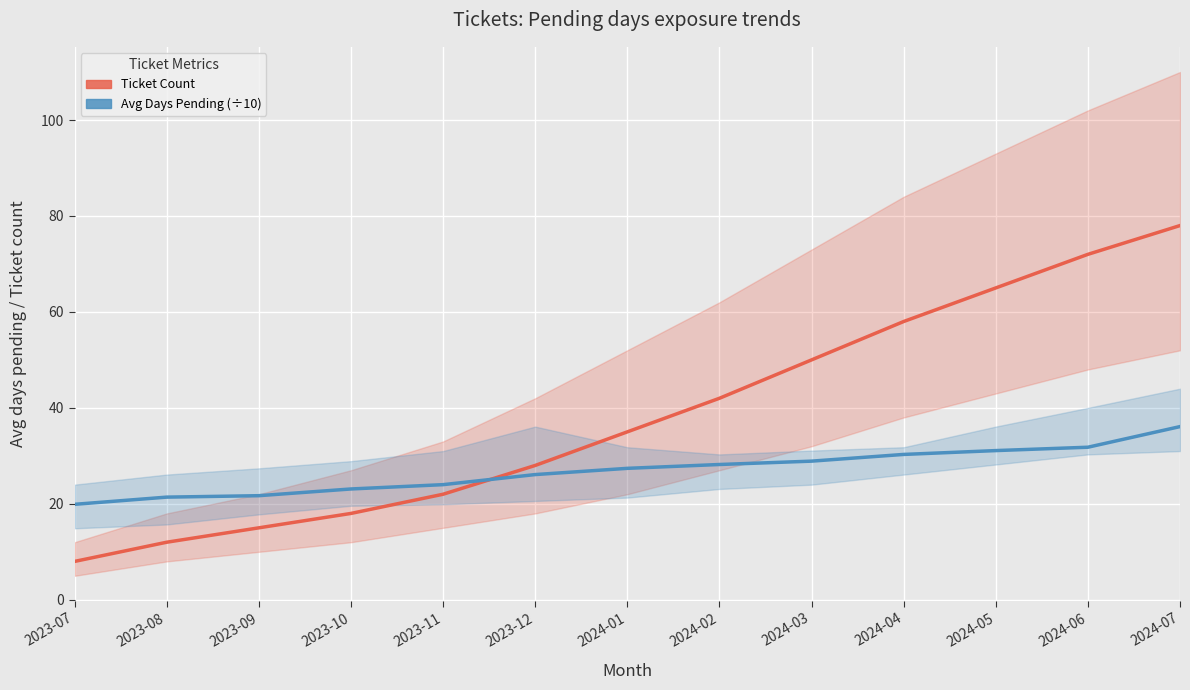

Which series changed the most between 2023-12 and 2024-01?

Ticket Count